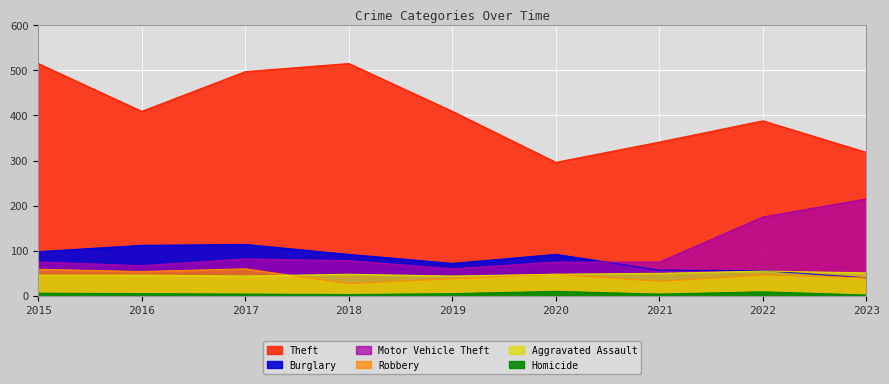

True or false: Burglary has a value of 12 at 2021.

False